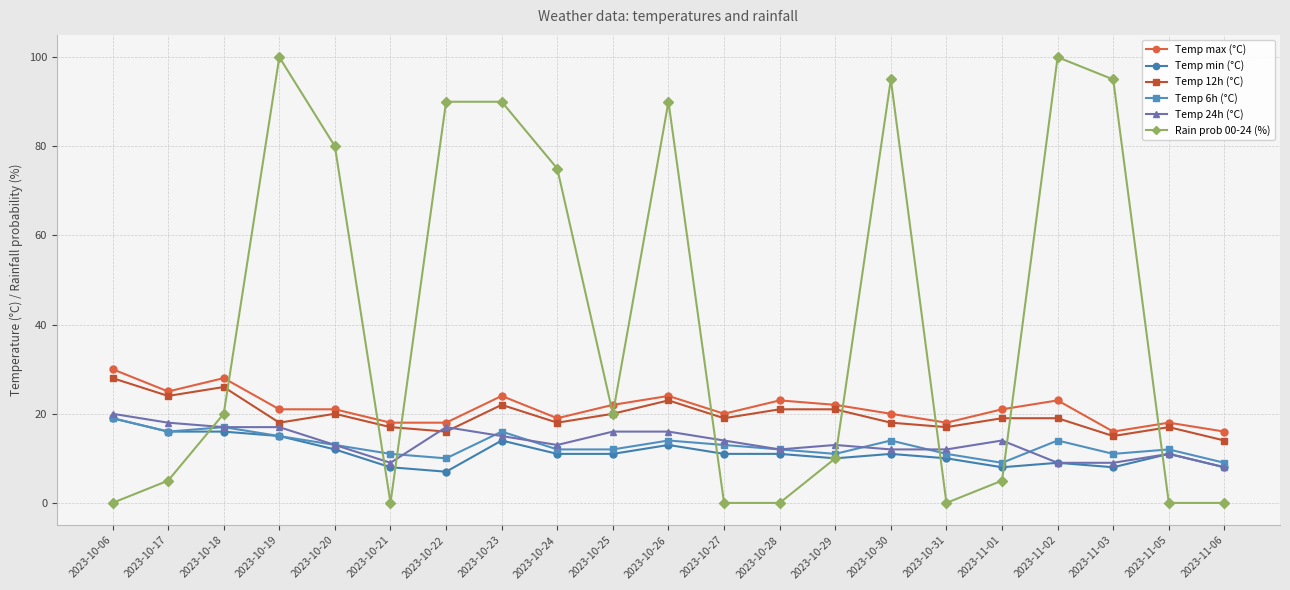

The value of Temp 6h (°C) at 2023-10-27 is 13. True or false?

True